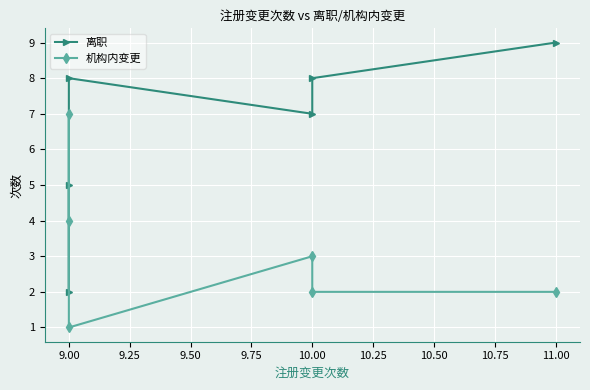

How many lines are shown in the chart?

2